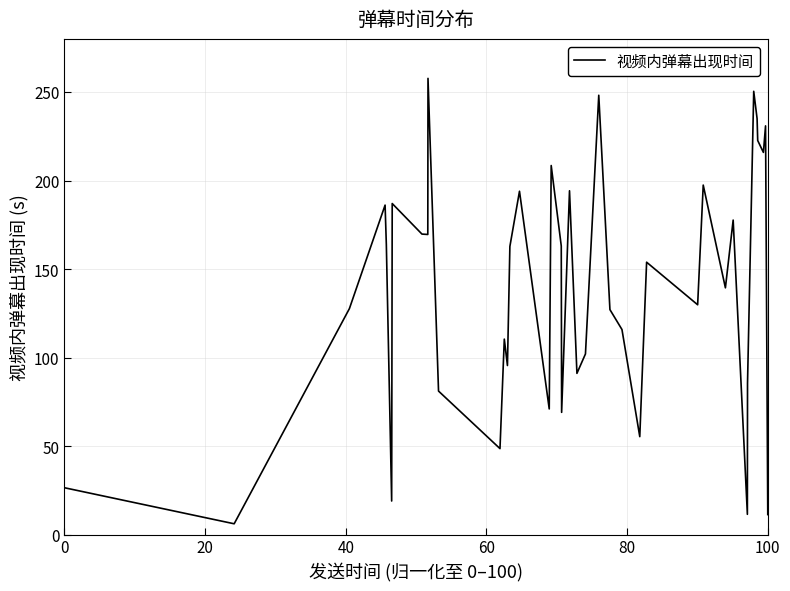

What is the maximum value shown in the chart?

257.7